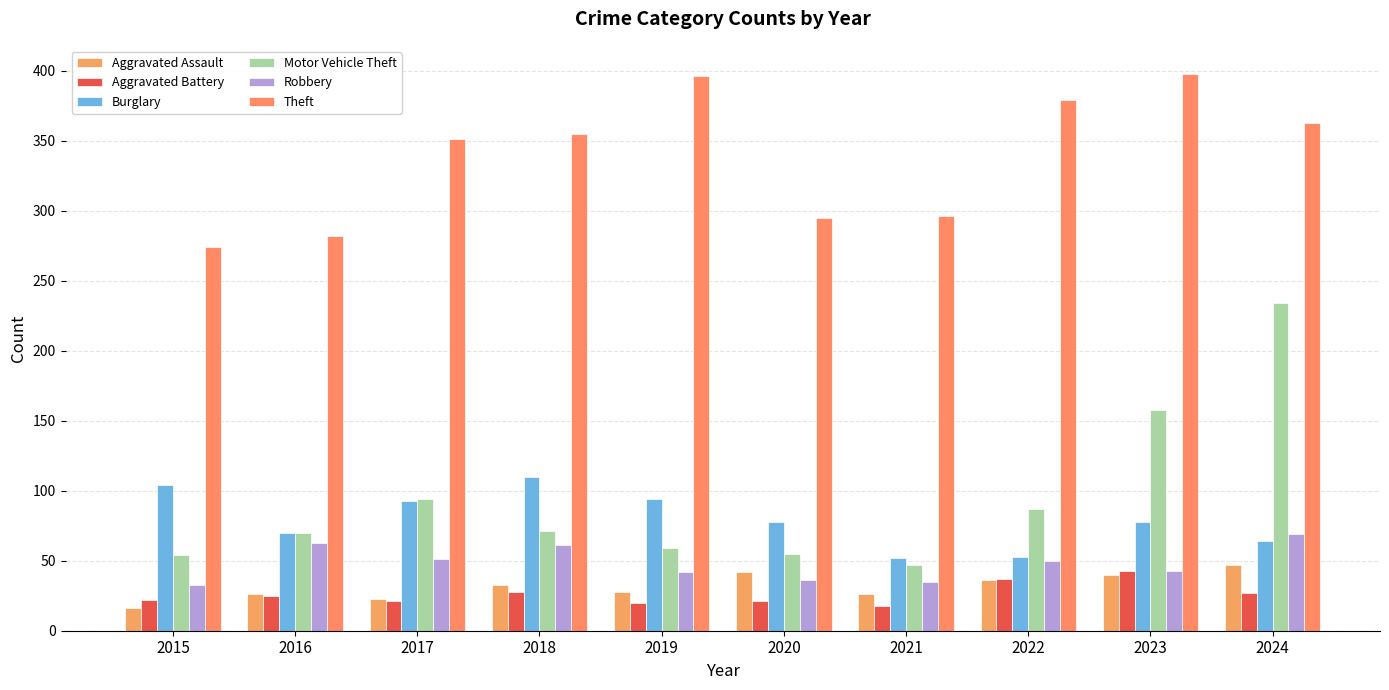

Between 2018 and 2019, which is larger?

2018